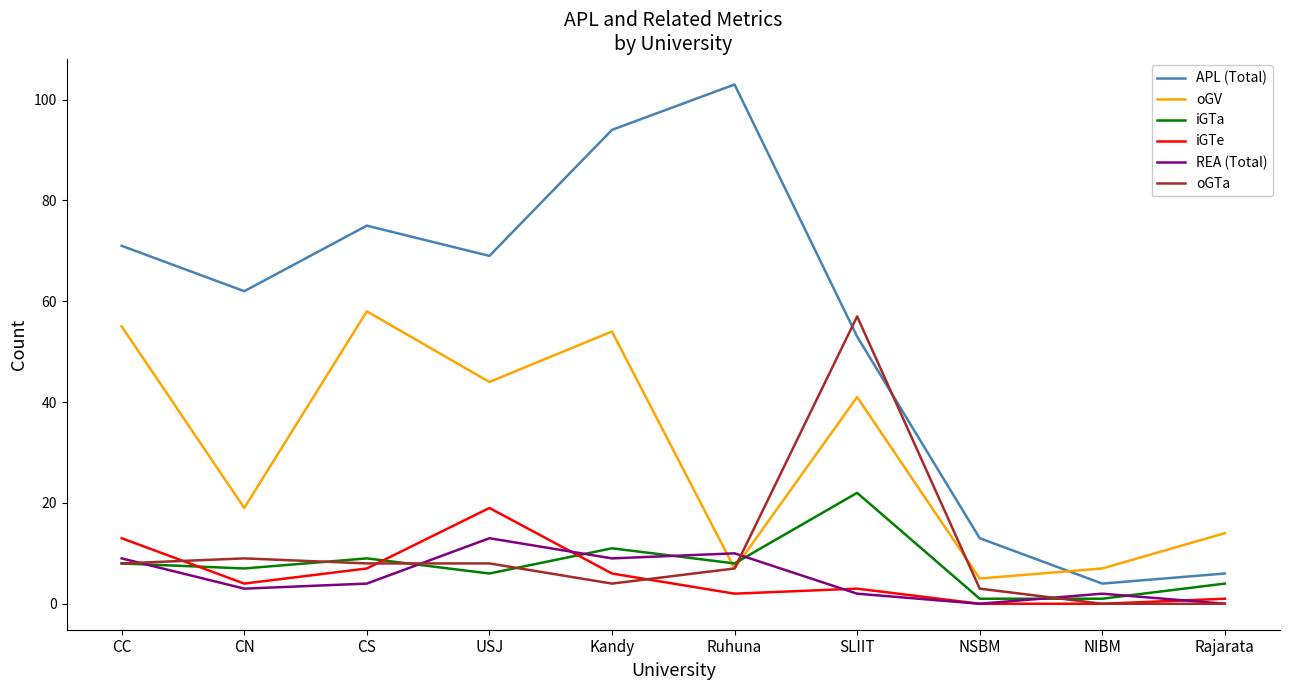

Which series has the largest total across all categories?

APL (Total)